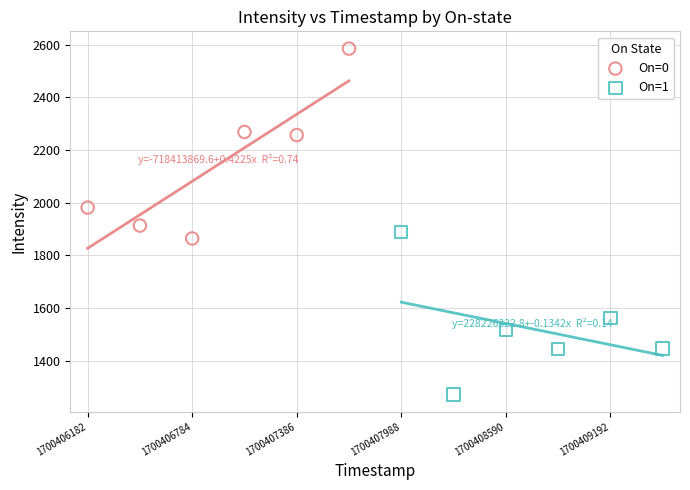

Which series contains the highest Y value?

On=0